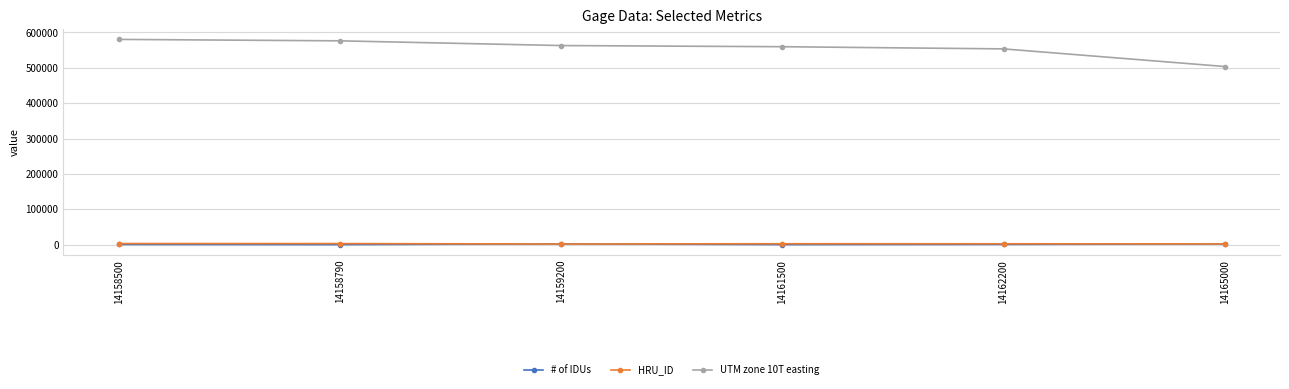

What is the difference between the maximum and minimum values in the # of IDUs series?

2000